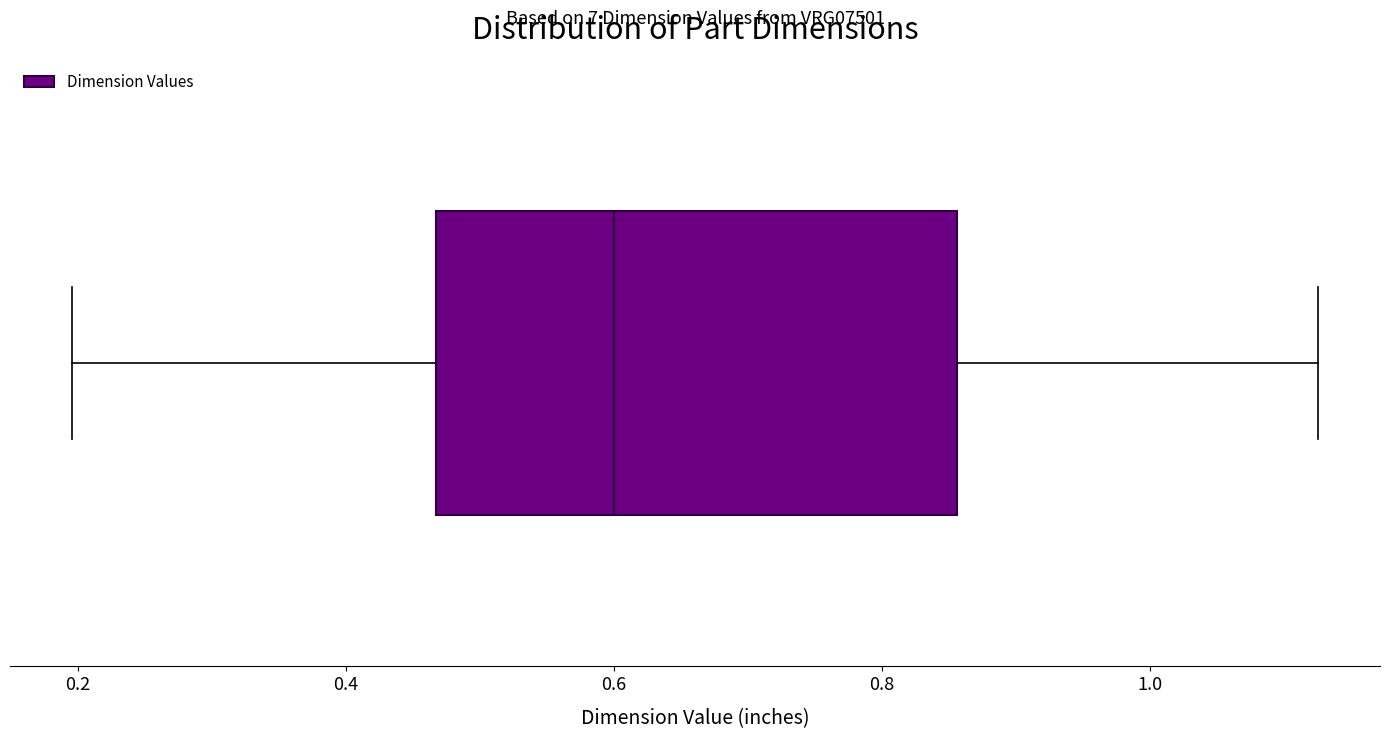

Where does the median line of the box sit on the x-axis? The values are not printed on the chart, so give them approximately, as read against the axis.

0.60